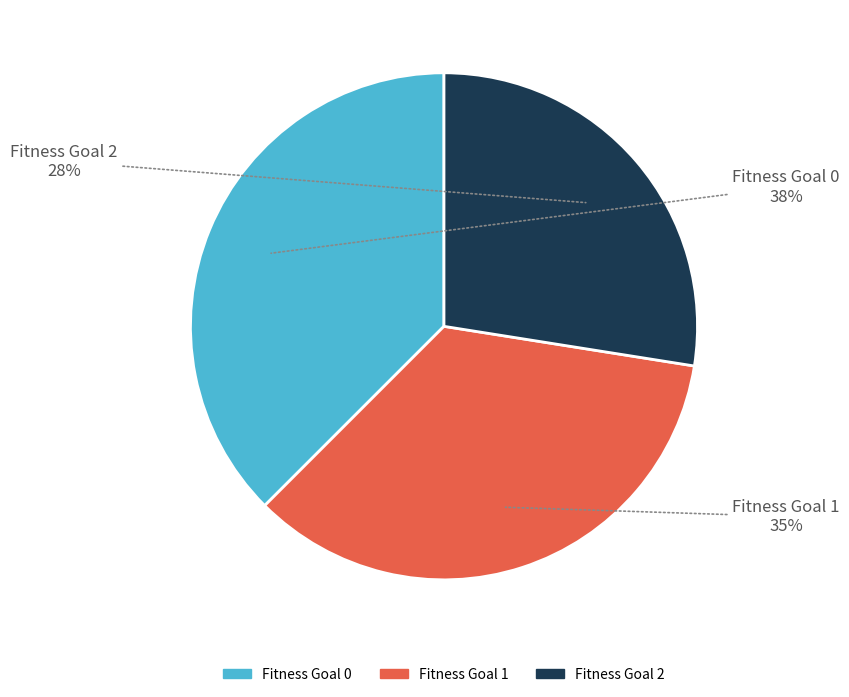

Does any single category account for the majority?

No